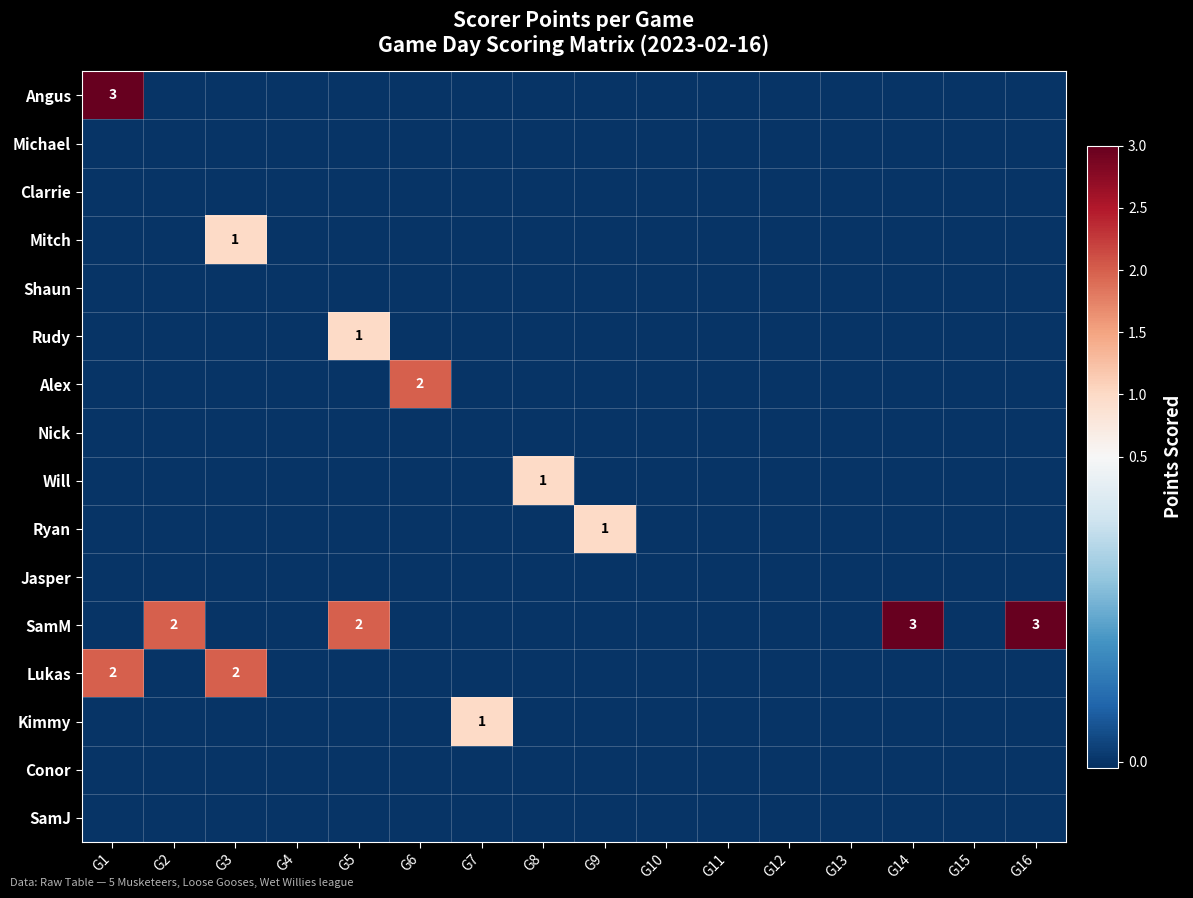

How many distinct data groups are displayed?

16